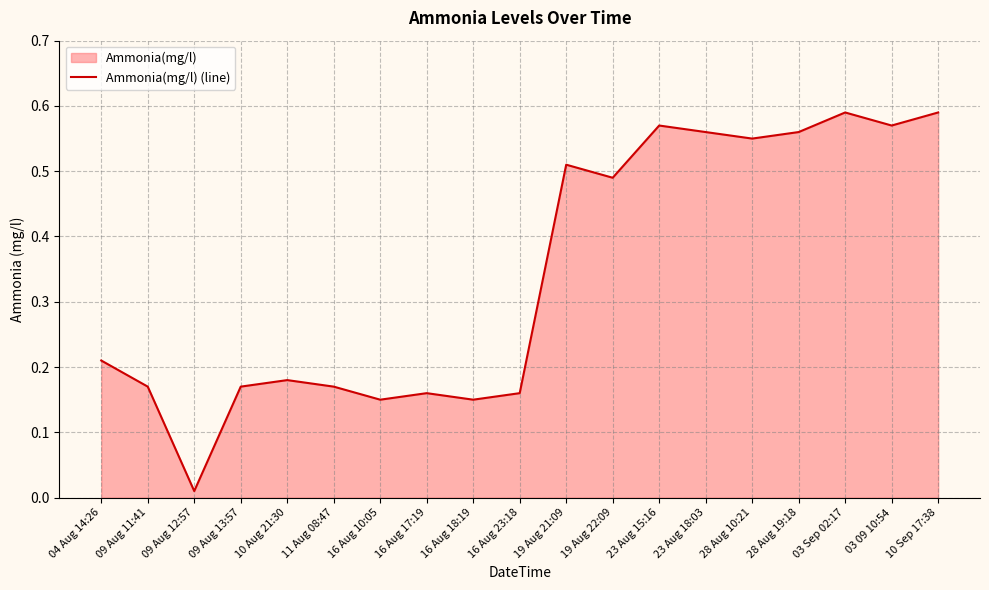

Reading left to right, list all the values displayed in this chart.

0.2	0.2	0.0	0.2	0.2	0.2	0.1	0.2	0.1	0.2	0.5	0.5	0.6	0.6	0.6	0.6	0.6	0.6	0.6